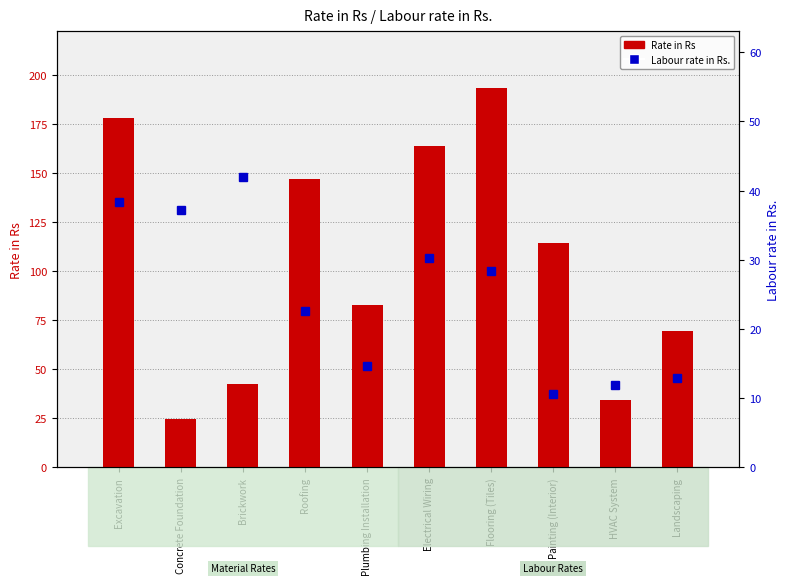

Count the number of data series in this chart.

2